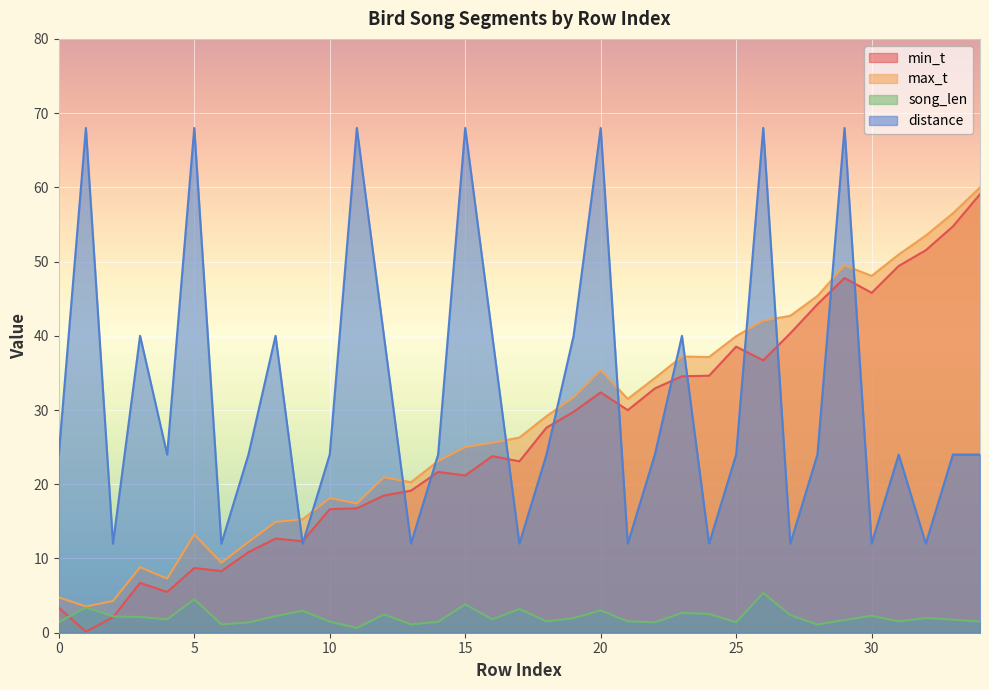

At which label does max_t first exceed 26?

17